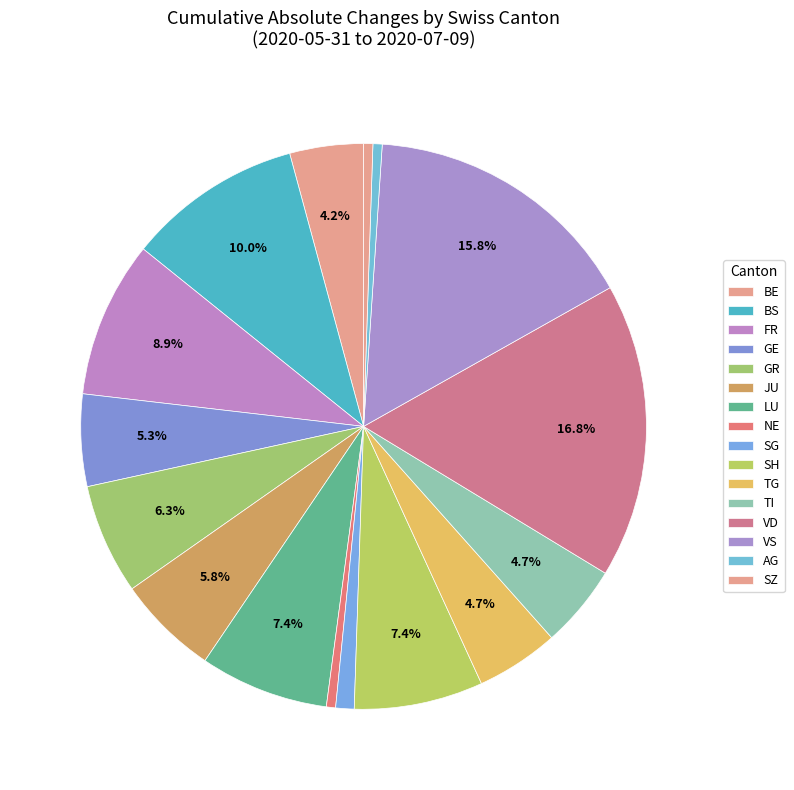

How many segments does this pie chart have?

16